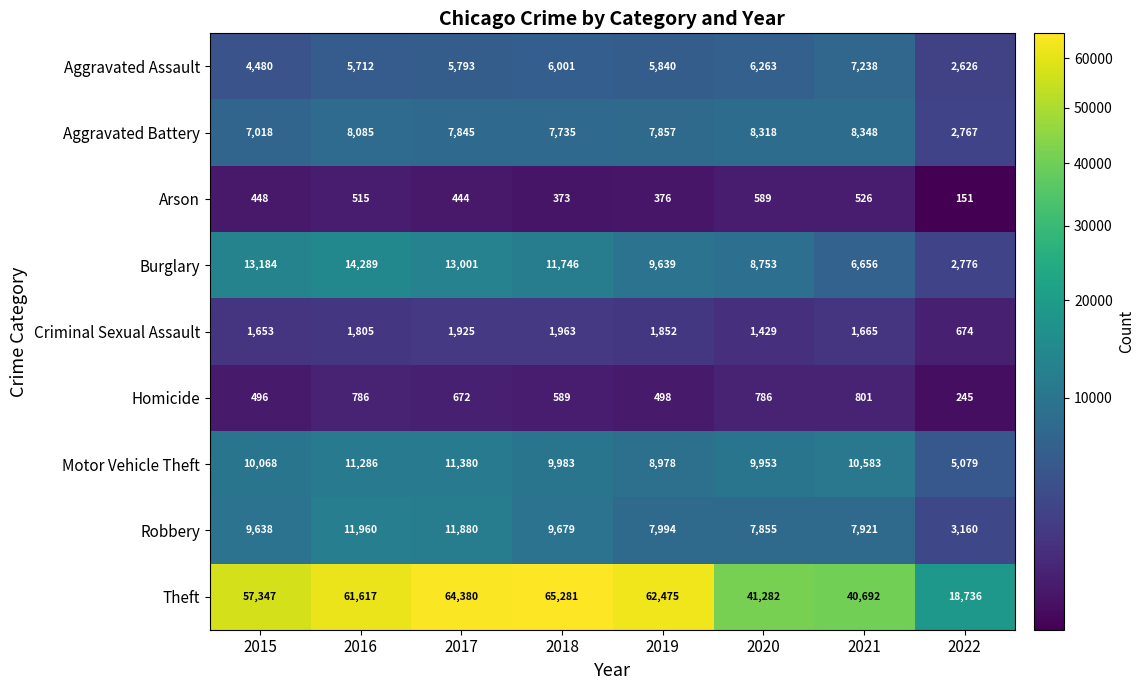

Which series changed the most between 2017 and 2022?

Theft